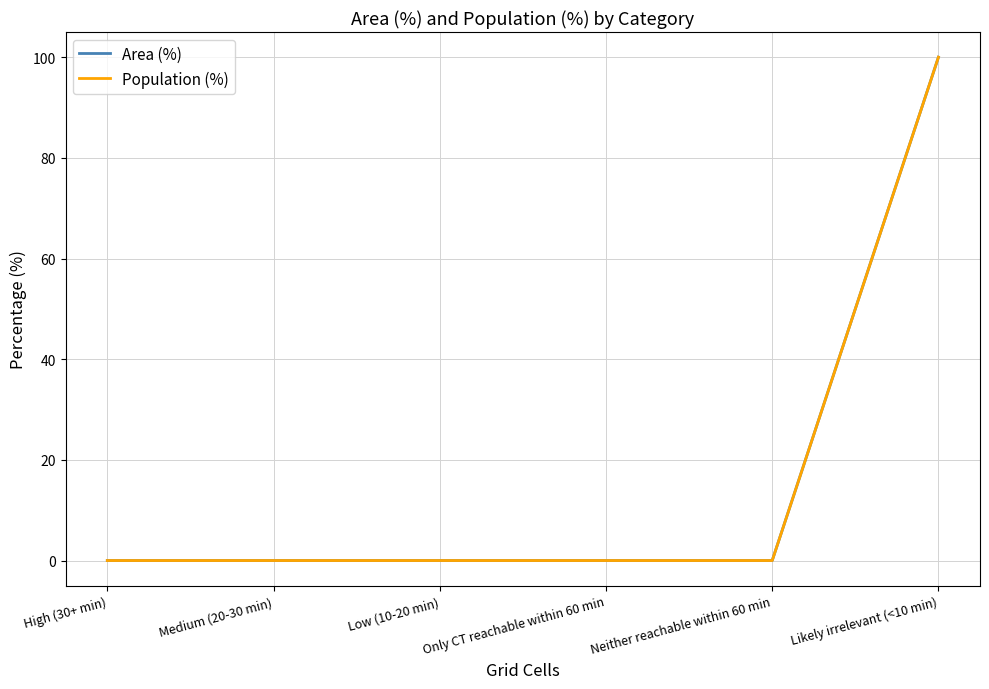

Does the chart have visible grid lines?

Yes